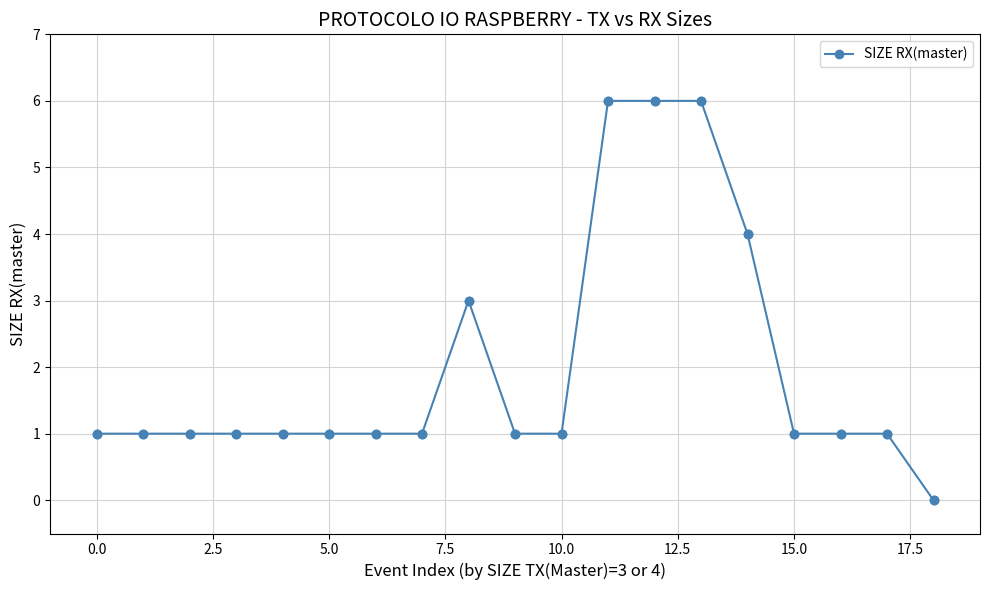

What is the difference between the second highest and second lowest values?

5